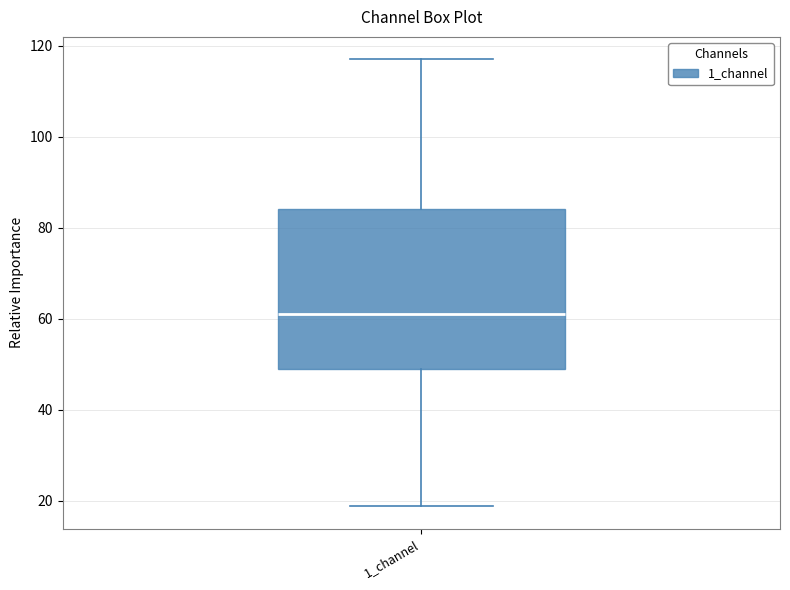

Where does the median line of the box for 1_channel sit on the y-axis? The values are not printed on the chart, so give them approximately, as read against the axis.

62